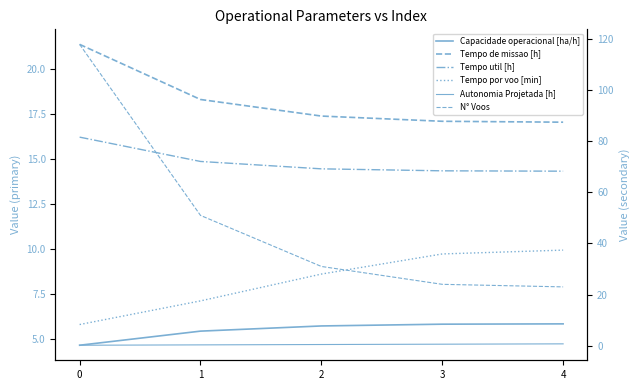

What is the value of the Capacidade operacional [ha/h] point at the 3rd from the left?

5.7